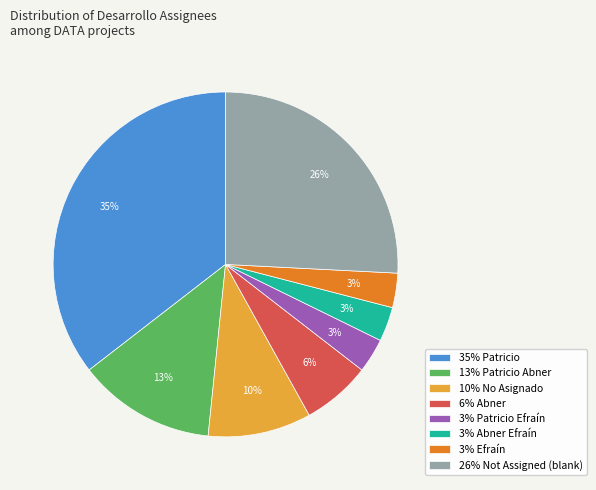

To the nearest percent, what is the average slice percentage?

12%